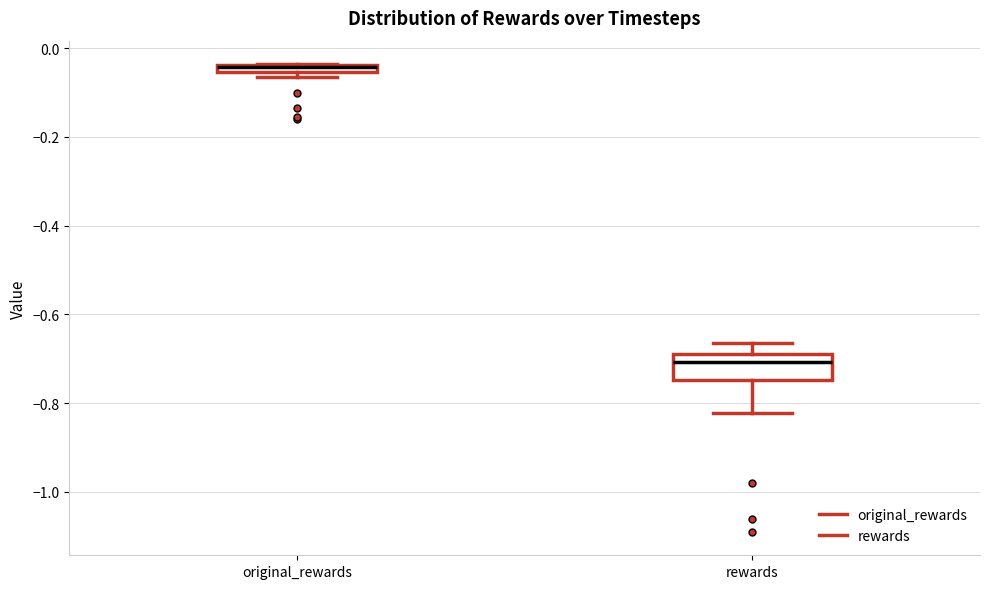

Which box is the tallest, from its lower edge to its upper edge?

rewards